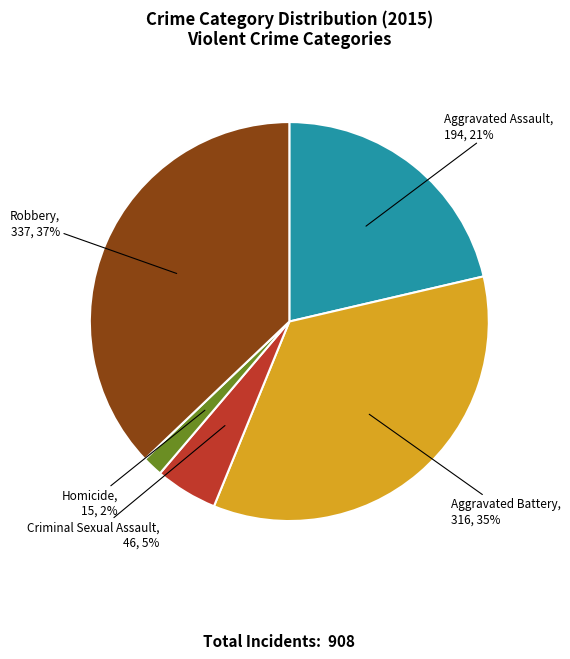

Is there any slice that represents more than half of the pie?

No